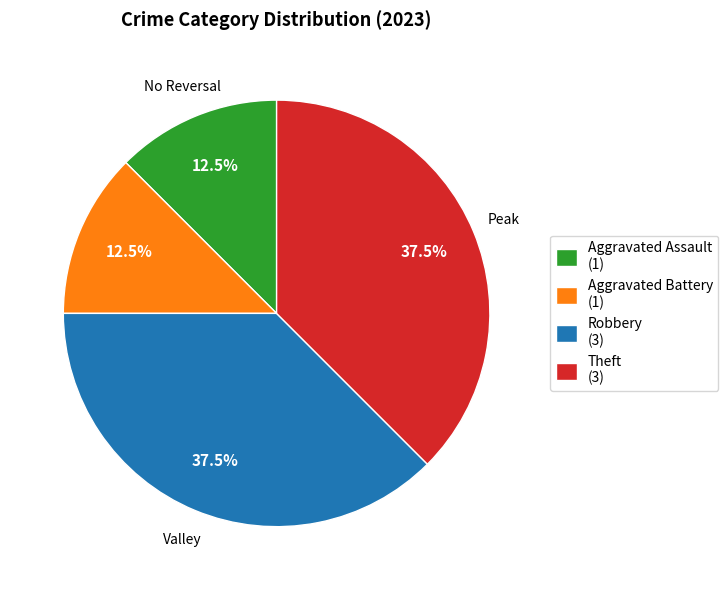

How many slices are in this pie chart?

4